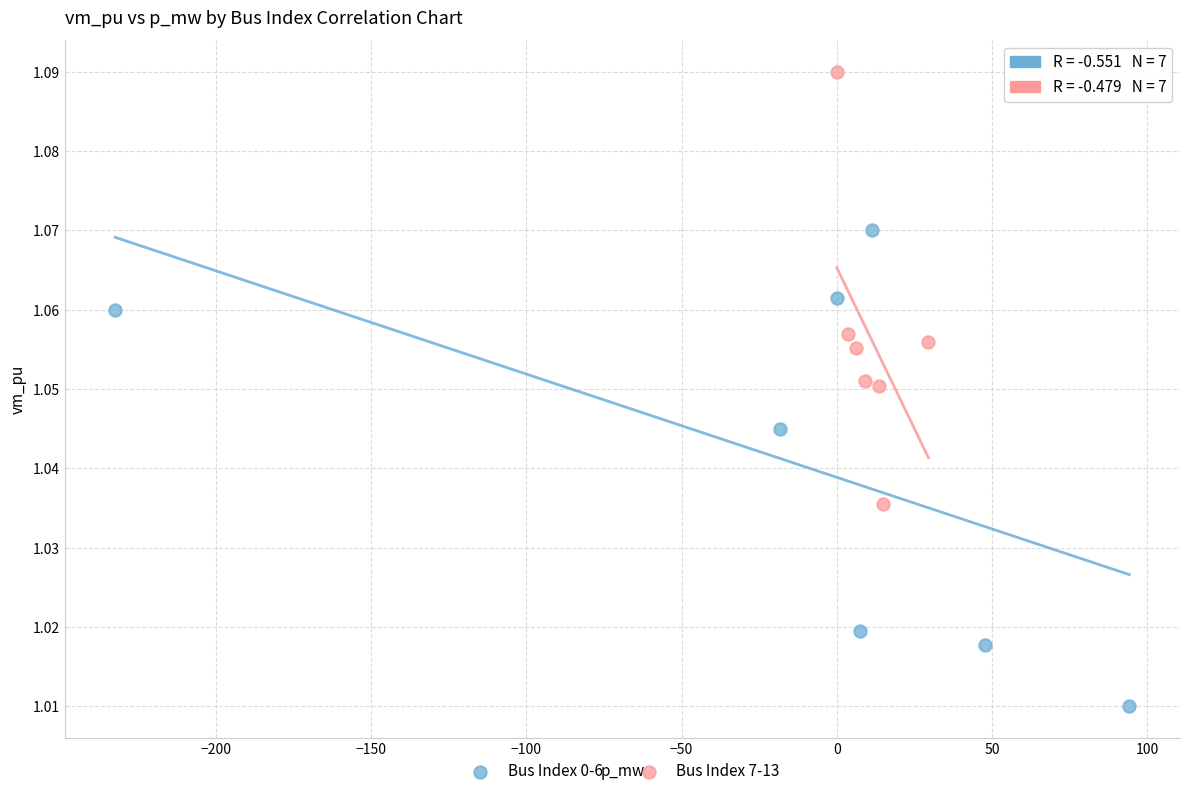

Which series reaches the maximum Y coordinate?

Bus Index 7-13